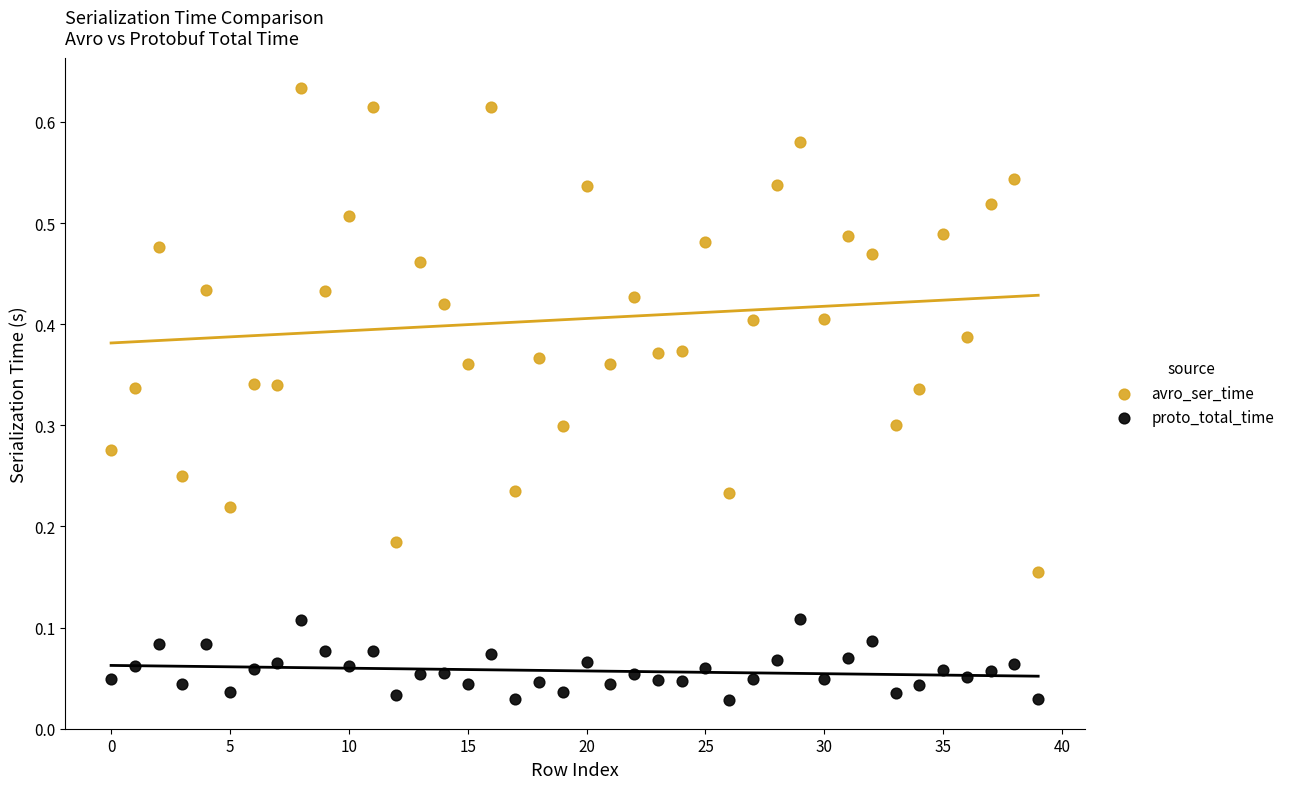

What are all the series names shown in the legend?

avro_ser_time, proto_total_time